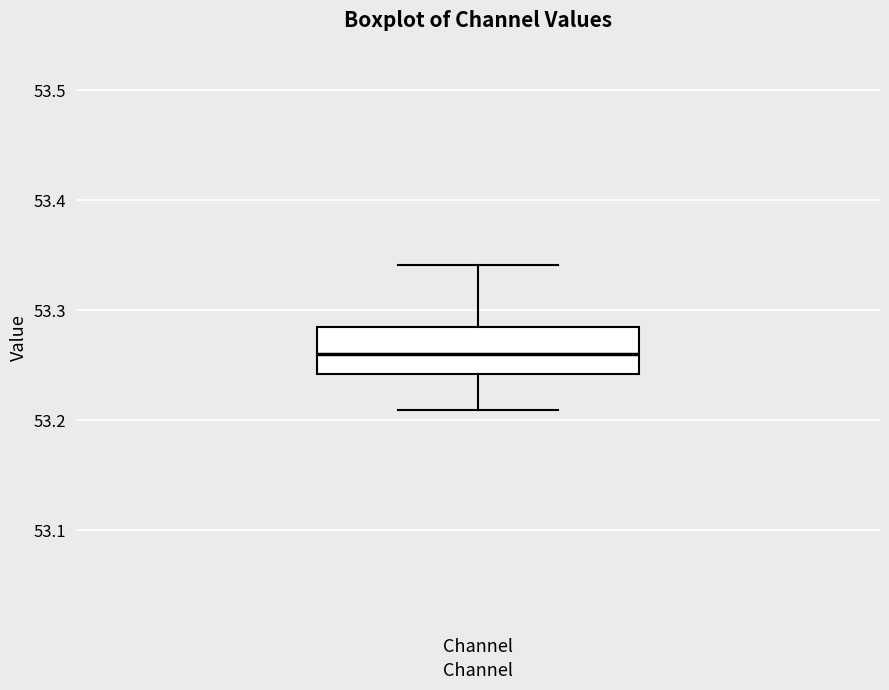

Transcribe this box plot: give where the median line is, the range the box spans, and where the two whiskers end, as read against the y-axis. The values are not printed on the chart, so give them approximately, as read against the axis.

median 53.26, box 53.24 to 53.28, whiskers 53.21 to 53.34